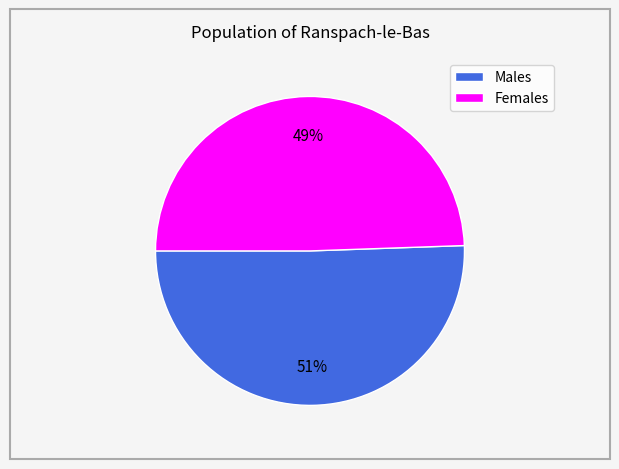

Is there a majority slice in this chart?

Yes